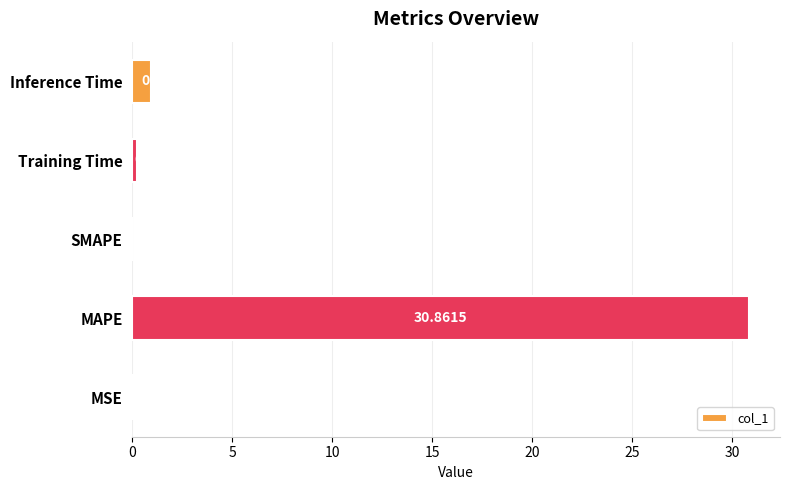

What is the average value?

6.4